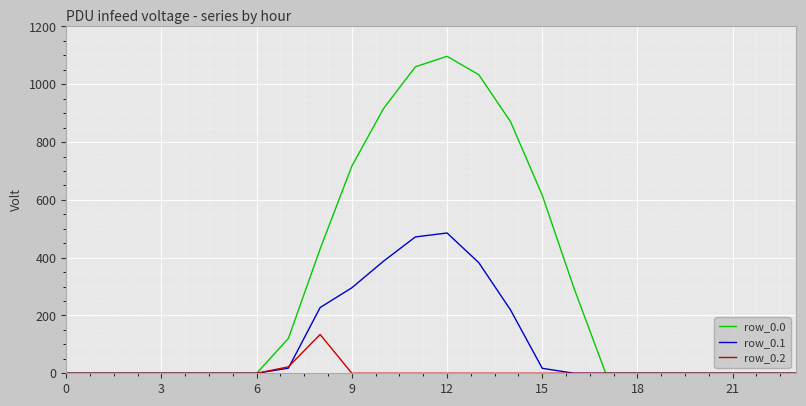

Does the chart display data point markers on the line(s)?

No